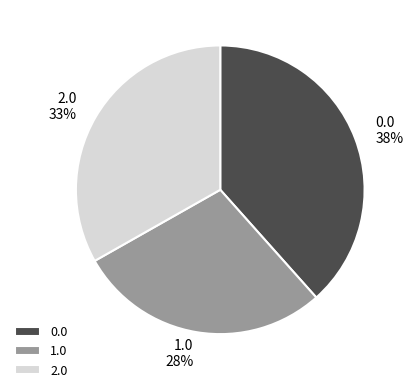

To the nearest percent, what is the average slice percentage?

33%